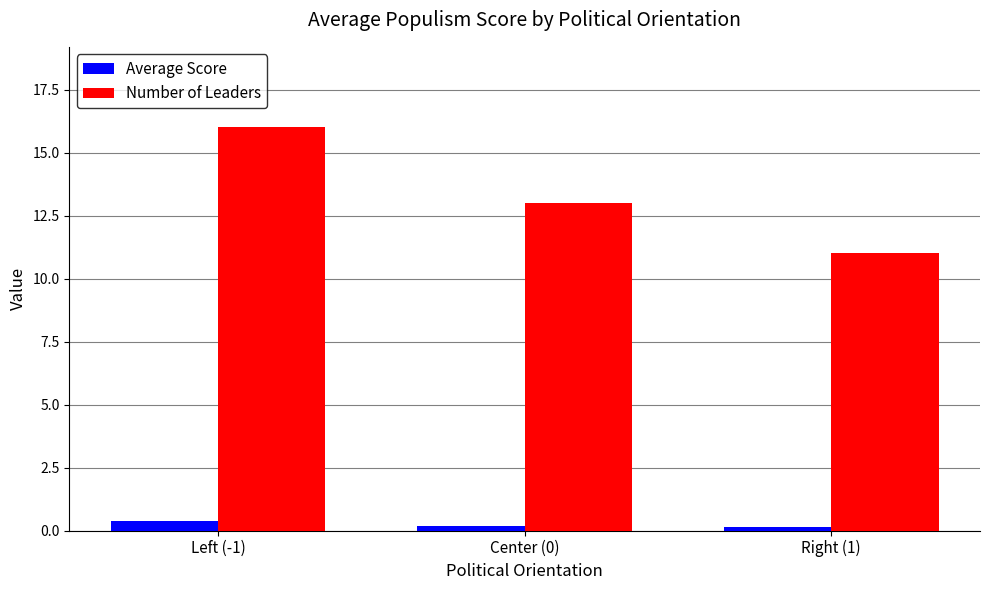

Rank the series by their average value, from lowest to highest.

Average Score, Number of Leaders